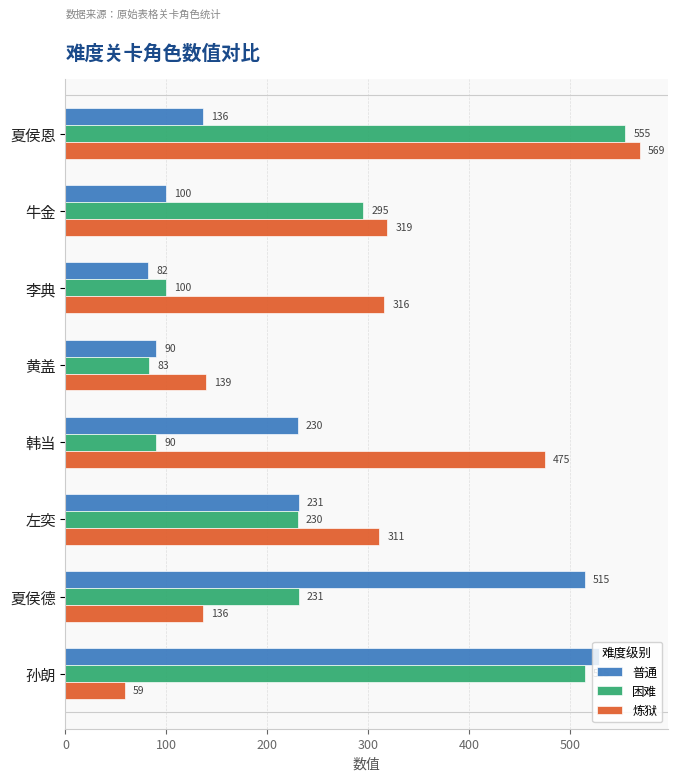

What is the spread (max minus min) of values at 夏侯德?

379